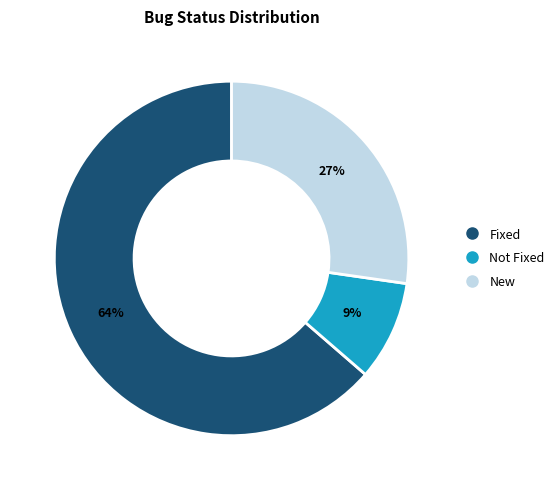

Count the number of slices in the pie.

3